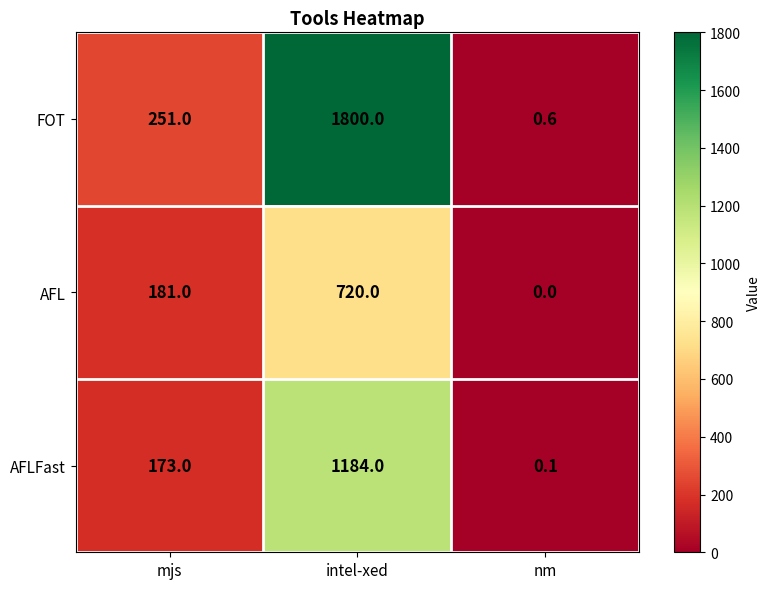

What is the average value of the AFL series?

300.3